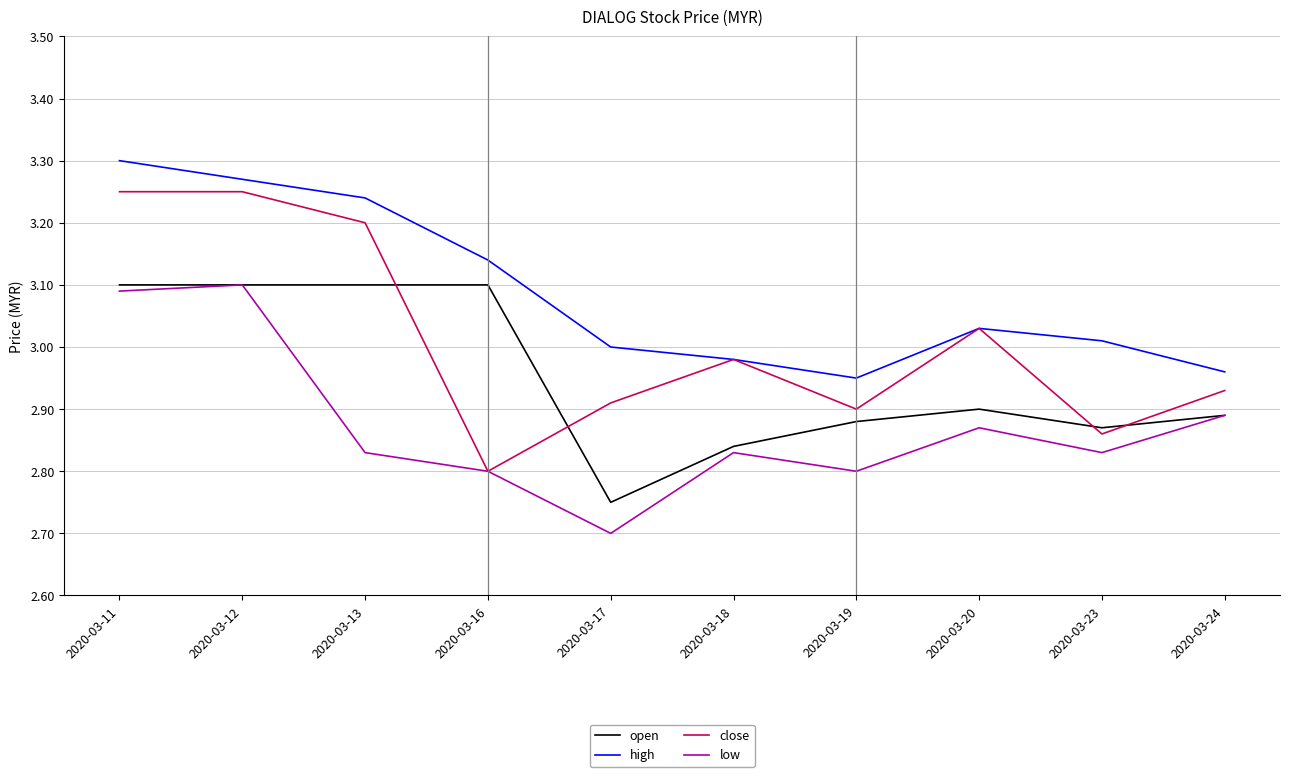

What is the sum of all high values?

30.9